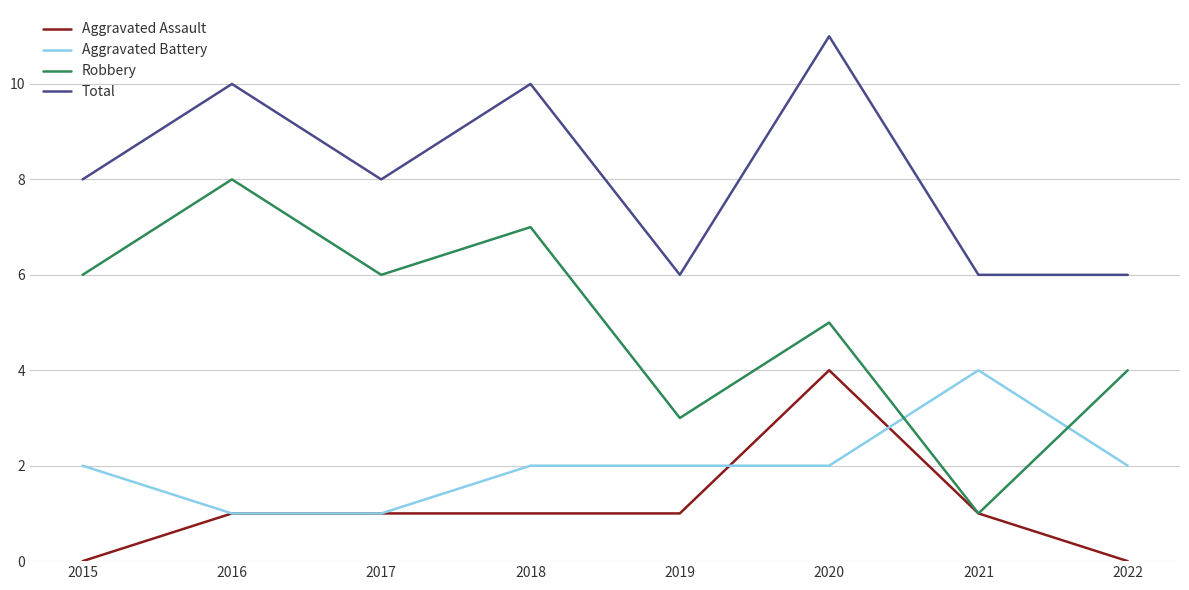

True or false: Total and Aggravated Battery cross at least once.

False